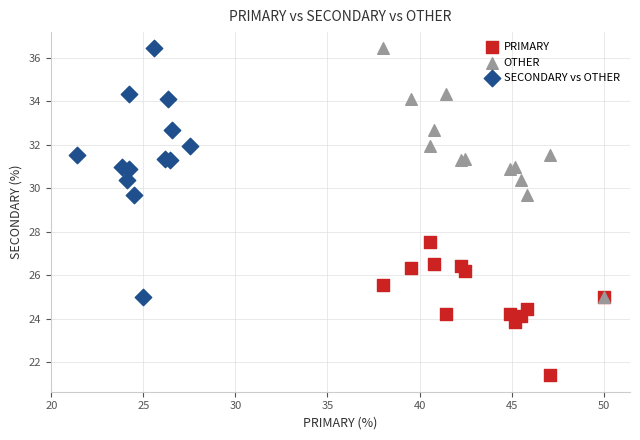

Which series reaches the minimum Y coordinate?

PRIMARY